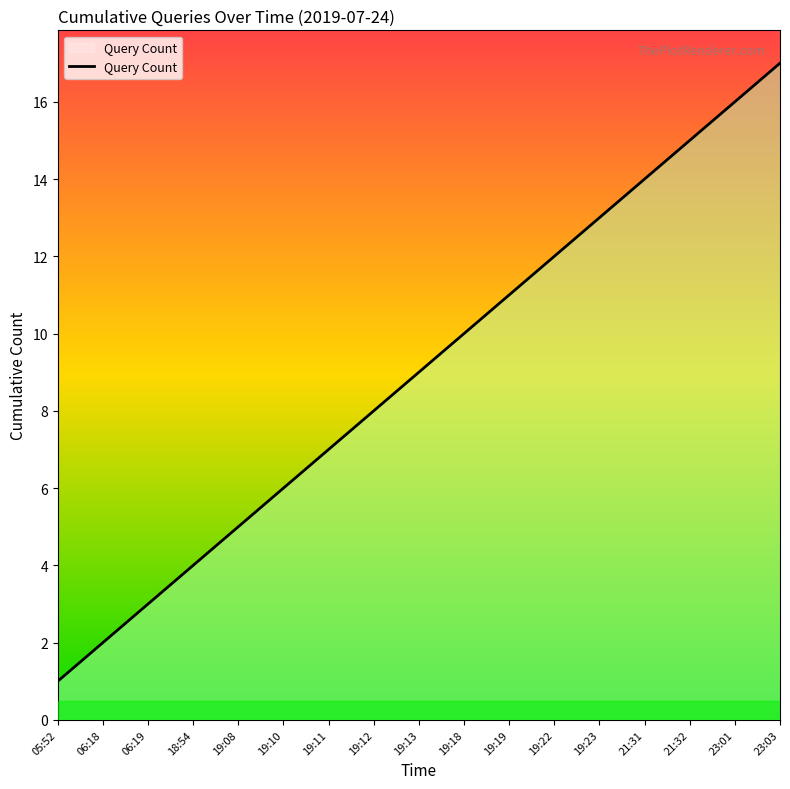

What position from the right is 19:23?

5